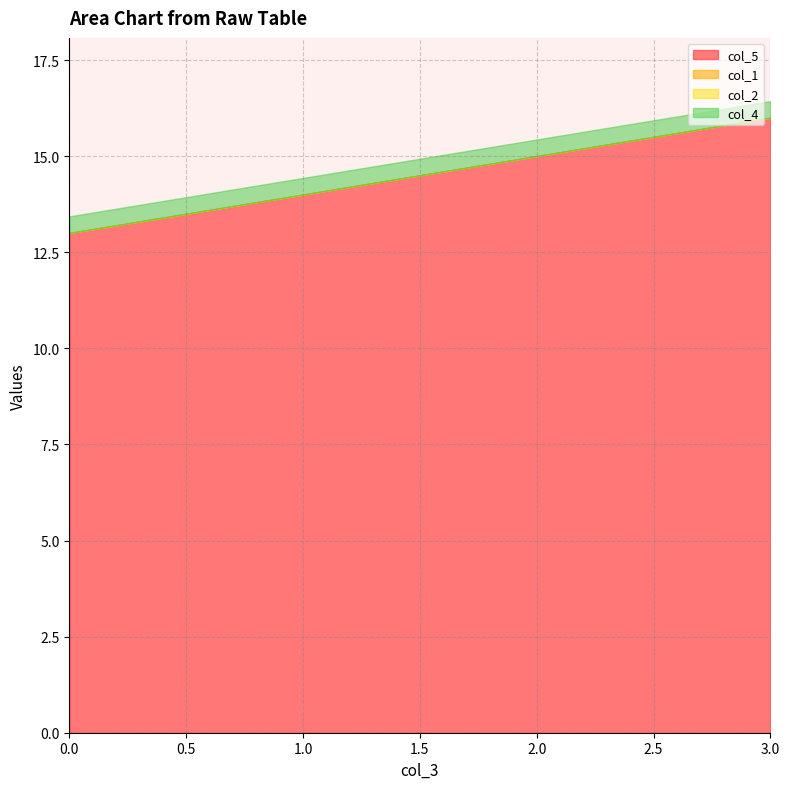

Does the chart have visible grid lines?

Yes